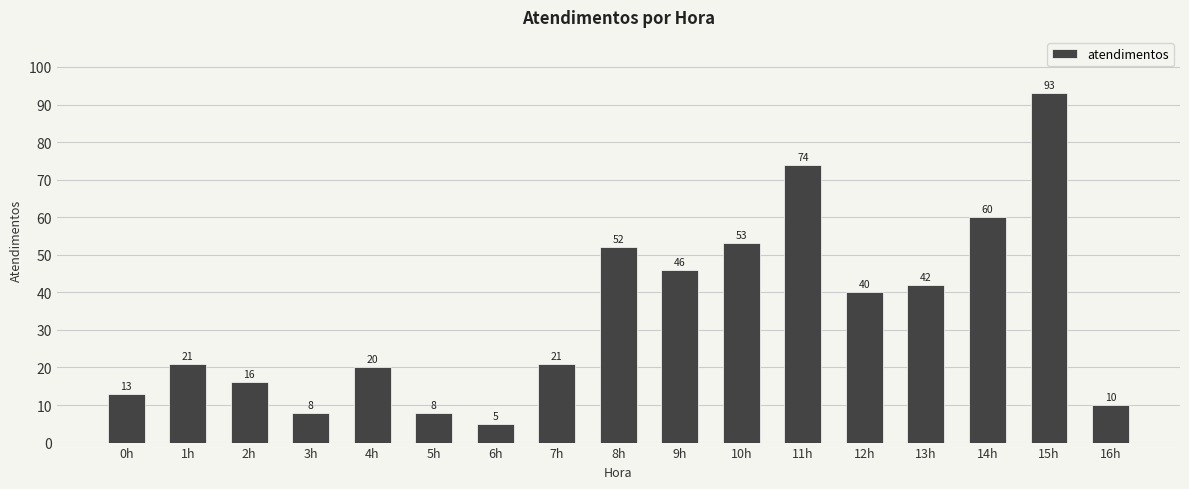

Does the chart contain stacked bars?

No